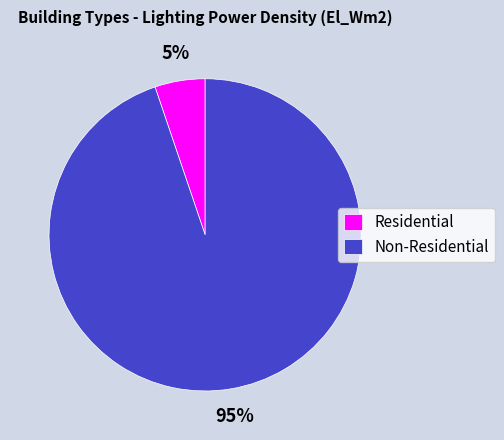

Rank the categories by value from lowest to highest.

Residential, Non-Residential